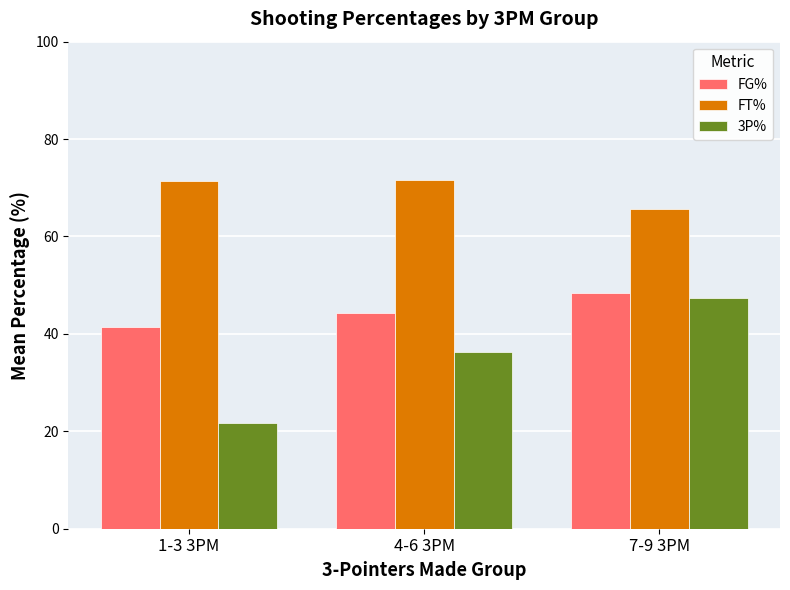

At which category does the chart reach its minimum across all series?

1-3 3PM